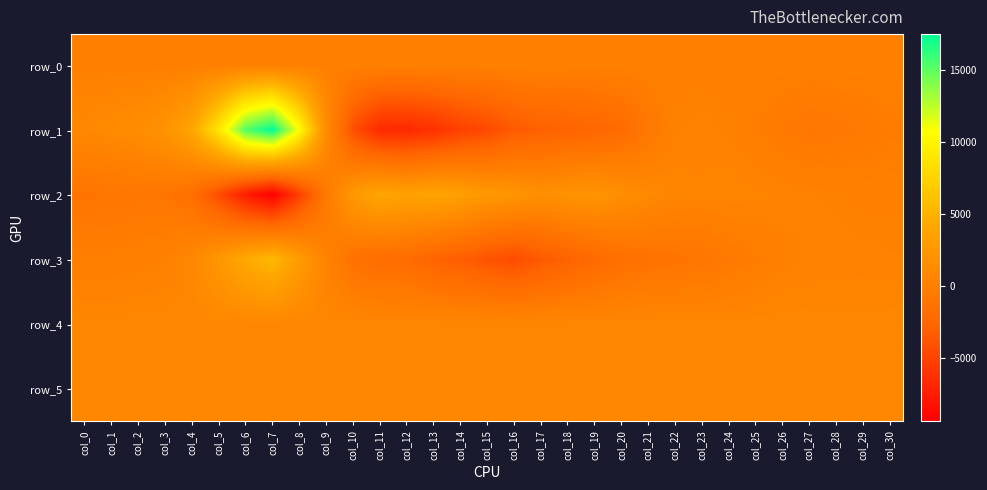

At which category is the sum across all series the highest?

col_7